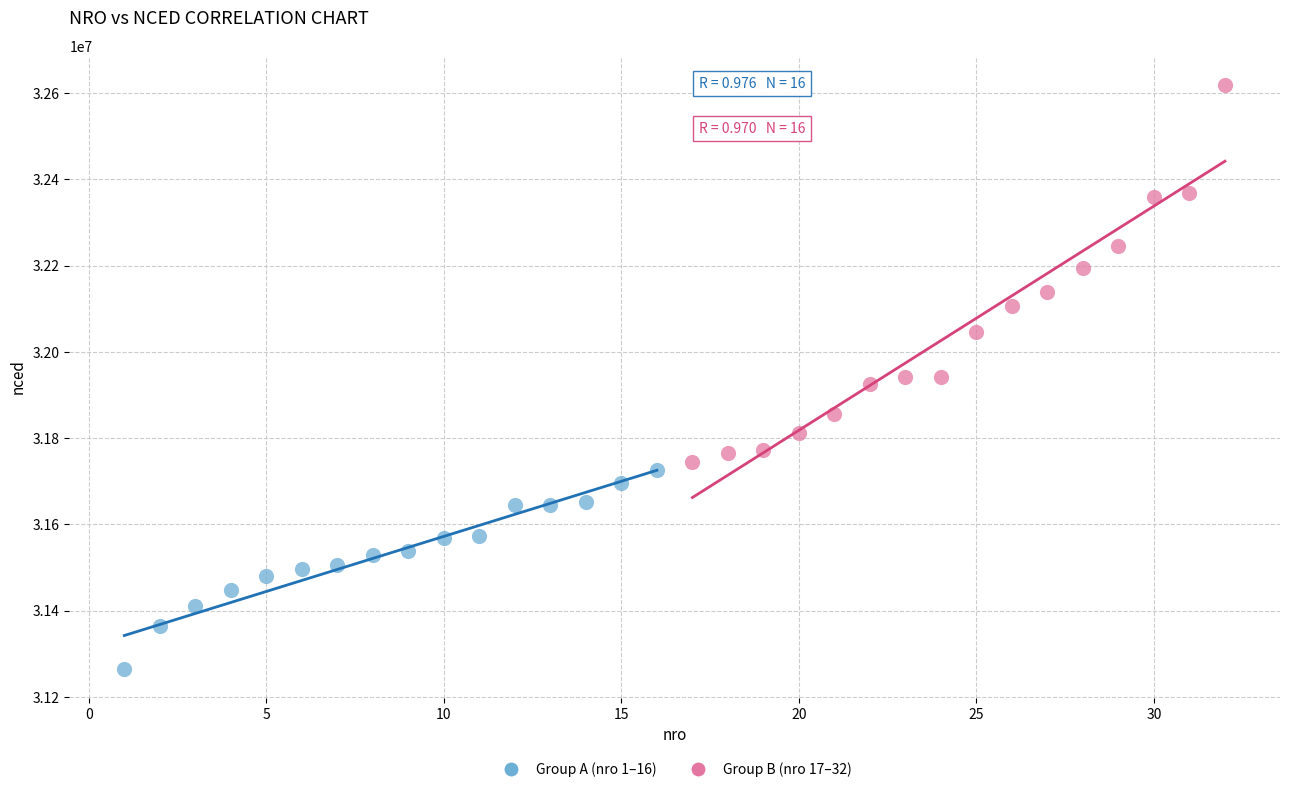

Which series reaches the minimum Y coordinate?

Group A (nro 1–16)